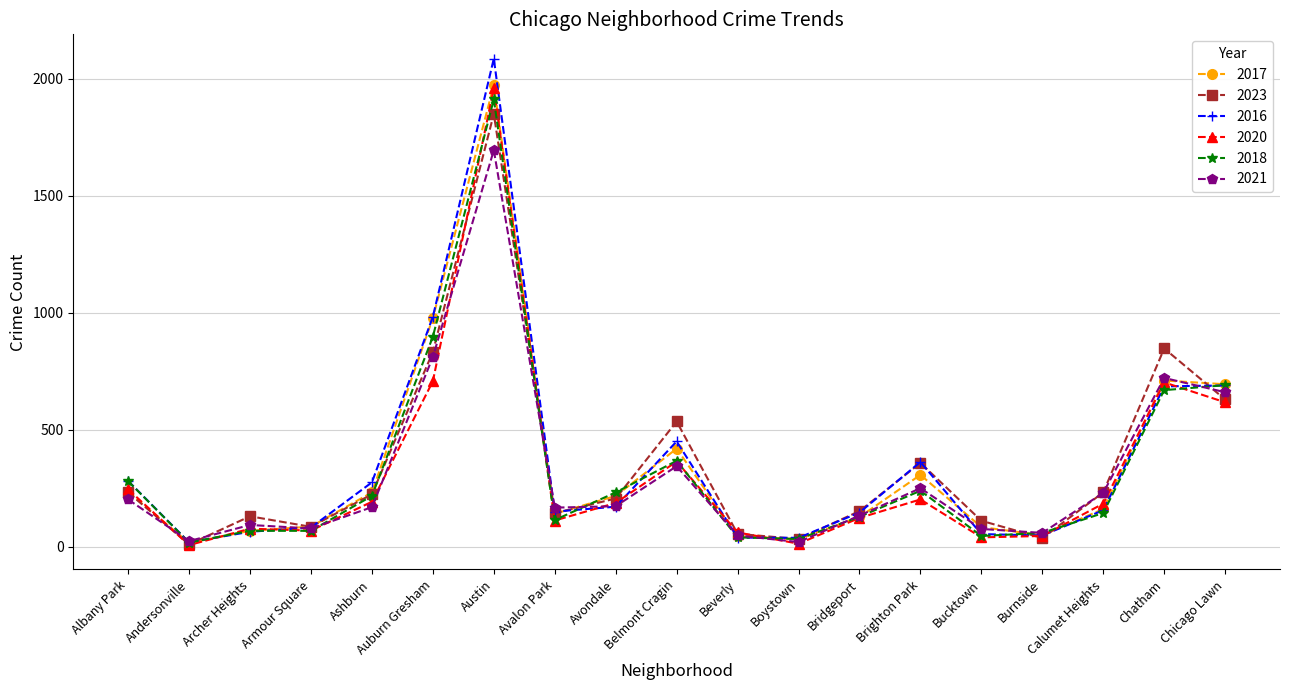

The 2018 series shows 60 at Burnside. True or false?

True